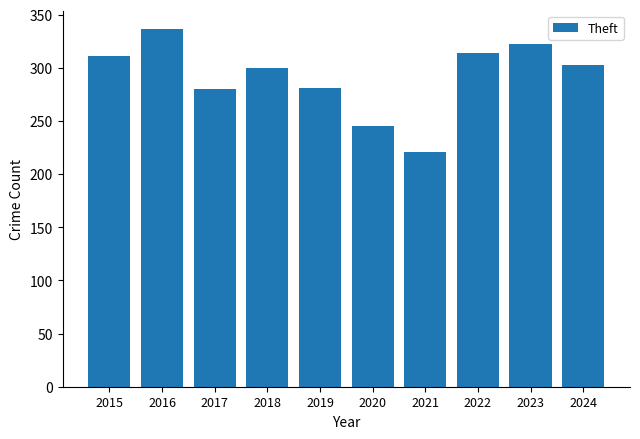

What is the difference between the values at 2020 and 2015?

66